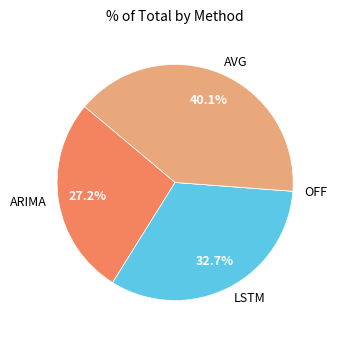

What is the largest slice in the pie chart?

AVG